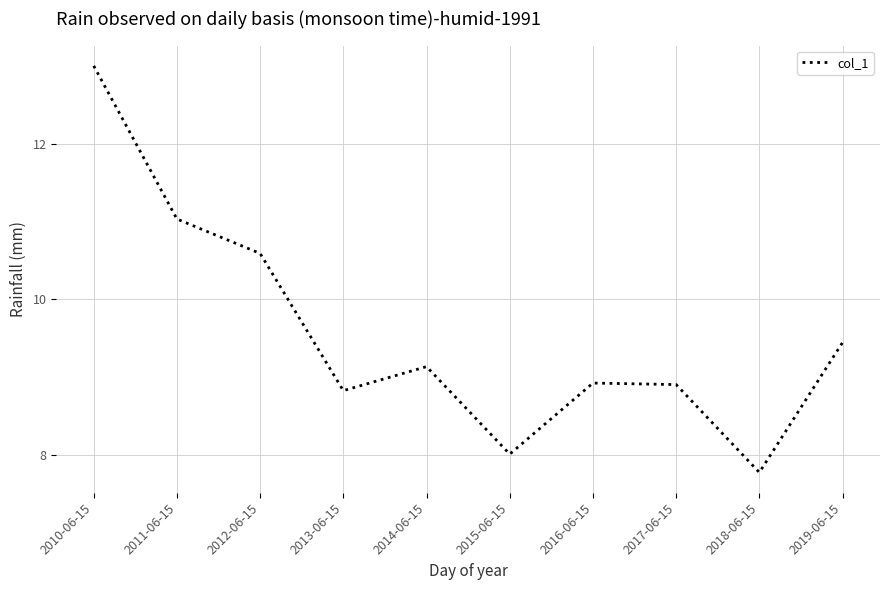

At which category does the data reach its first local peak?

2014-06-15